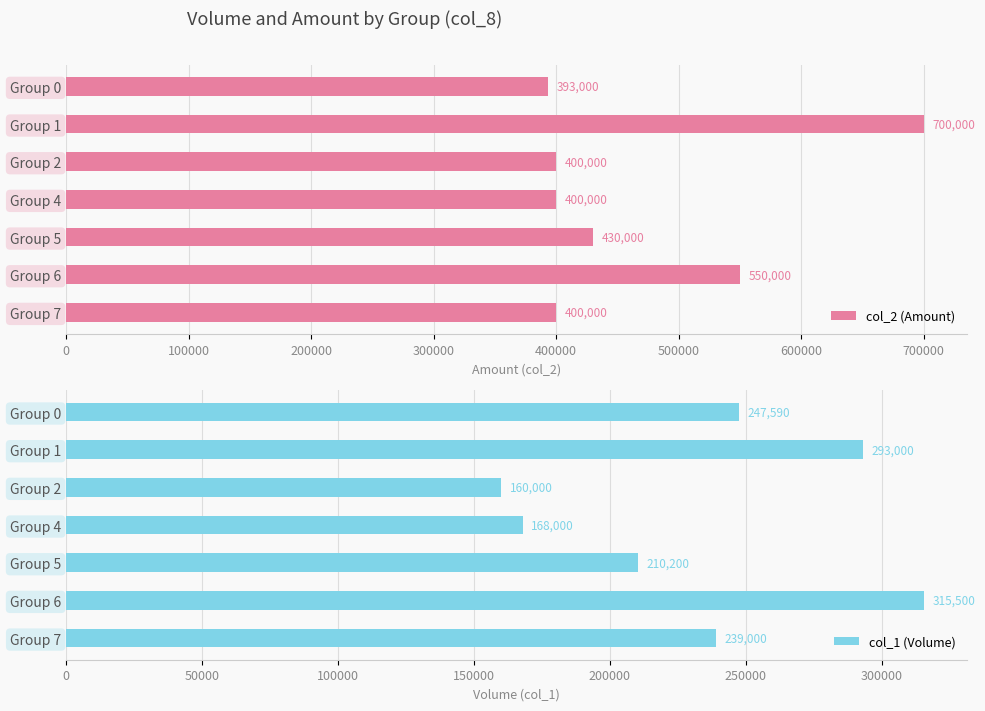

Which category has the highest value in the col_2 (Amount) series?

Group 1